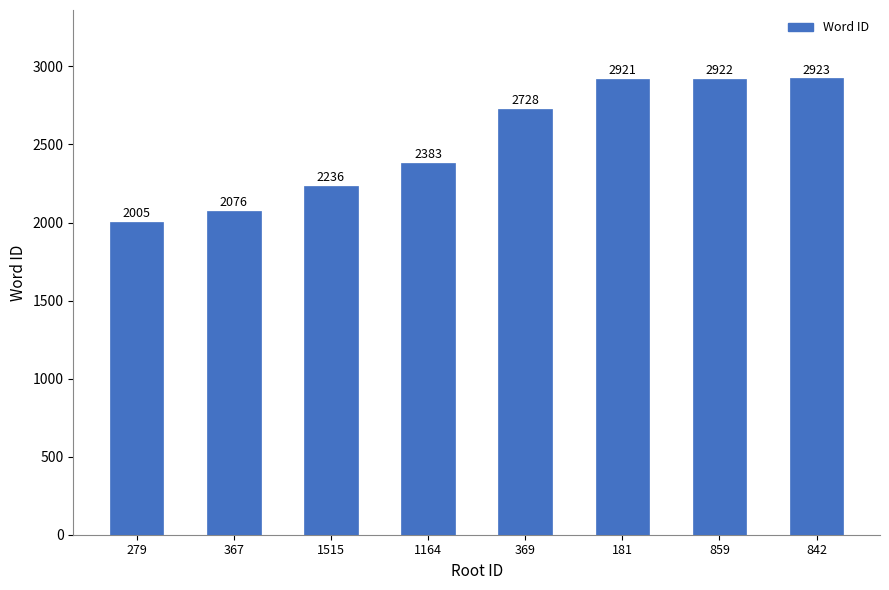

What is the minimum value shown in the chart?

2005